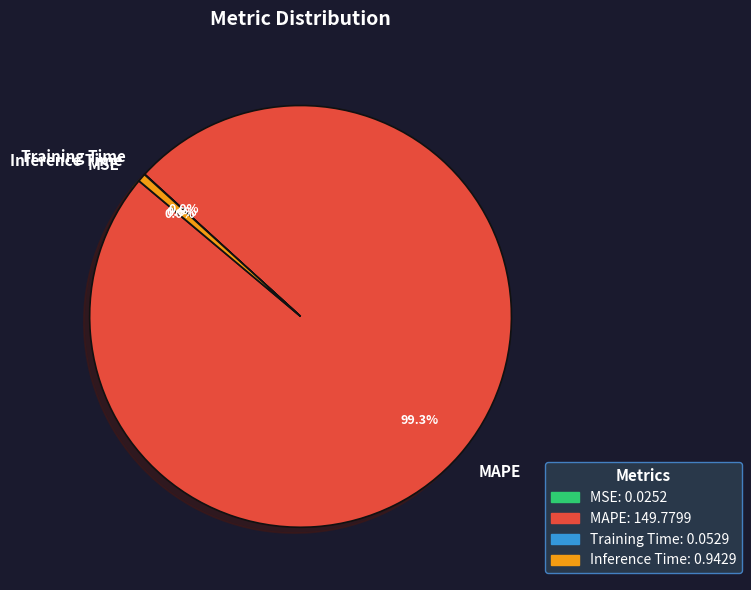

Which slice represents more than half of the pie?

MAPE